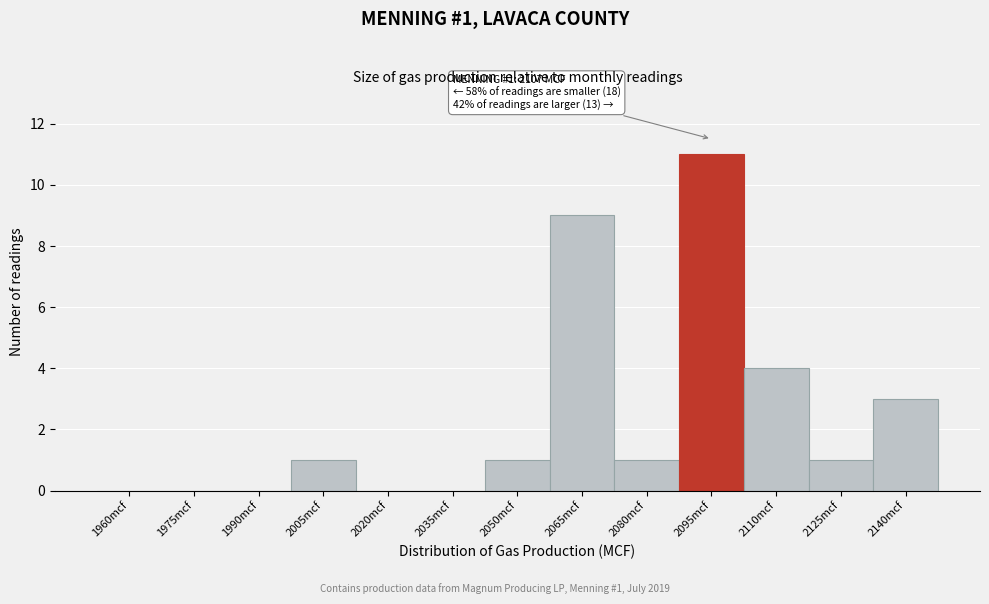

Reading left to right, what are all the values shown in this chart?

1960mcf=0	1975mcf=0	1990mcf=0	2005mcf=1	2020mcf=0	2035mcf=0	2050mcf=1	2065mcf=9	2080mcf=1	2095mcf=11	2110mcf=4	2125mcf=1	2140mcf=3